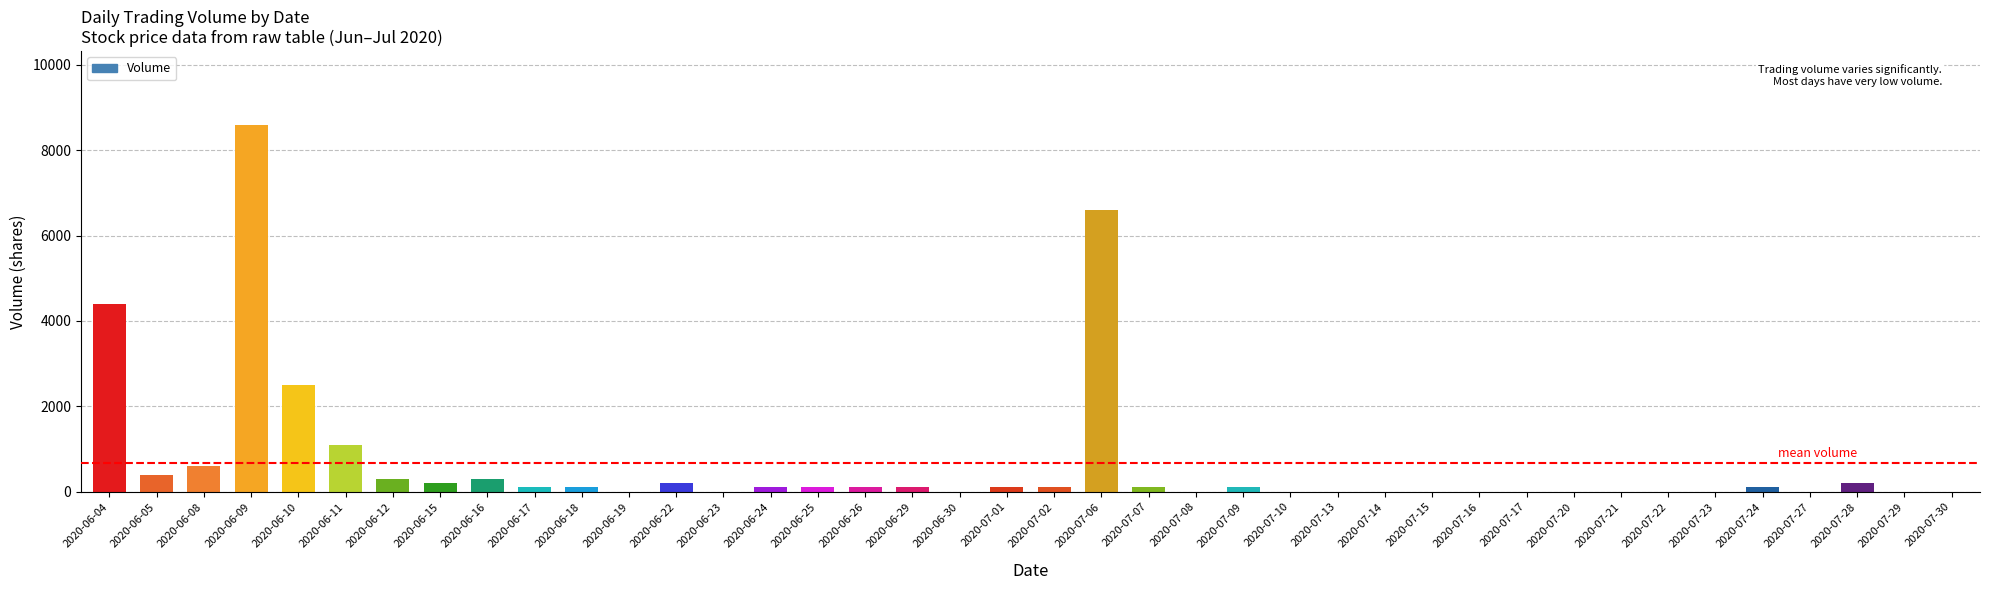

How many data points does each series have?

40